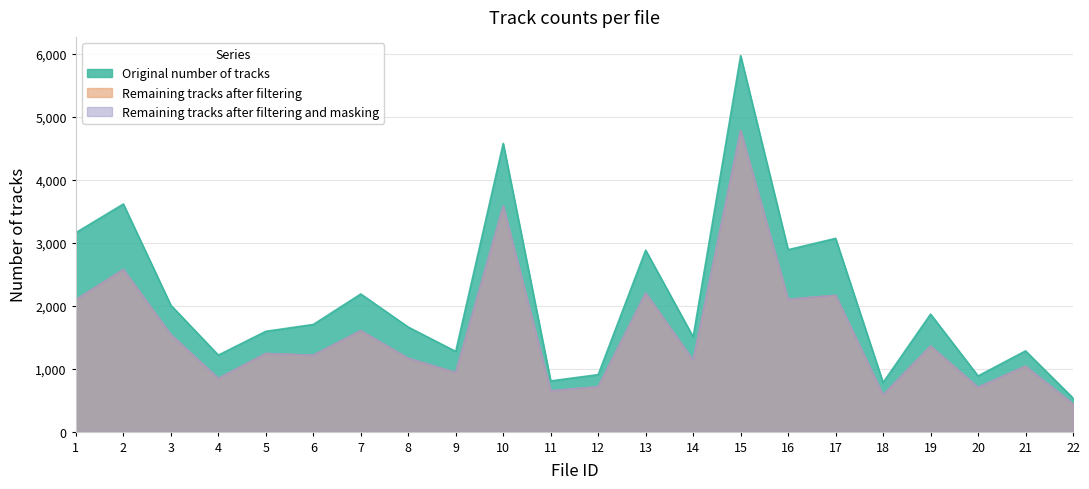

How many data points in Original number of tracks are less than 1703?

11